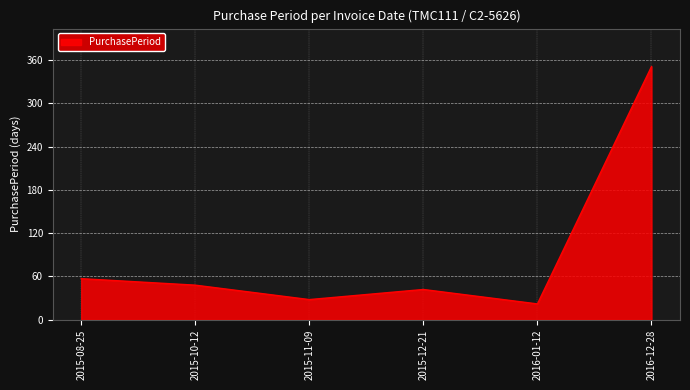

The chart shows a value of 10 at 2015-10-12. True or false?

False